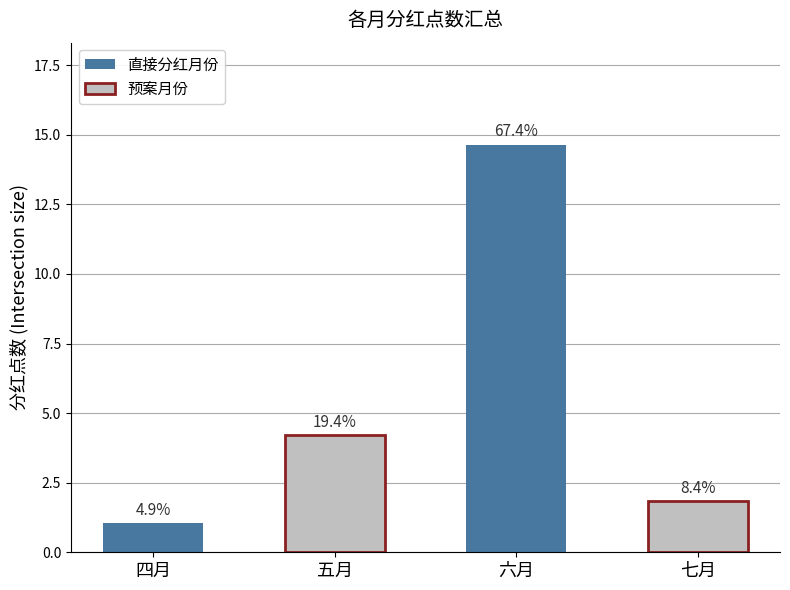

Which label corresponds to the smallest value in the chart?

四月